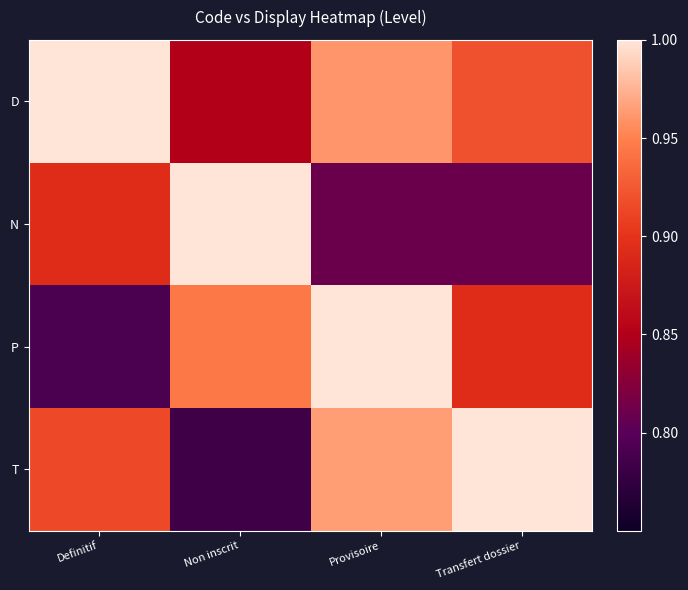

Which category has the highest value across all series?

Definitif